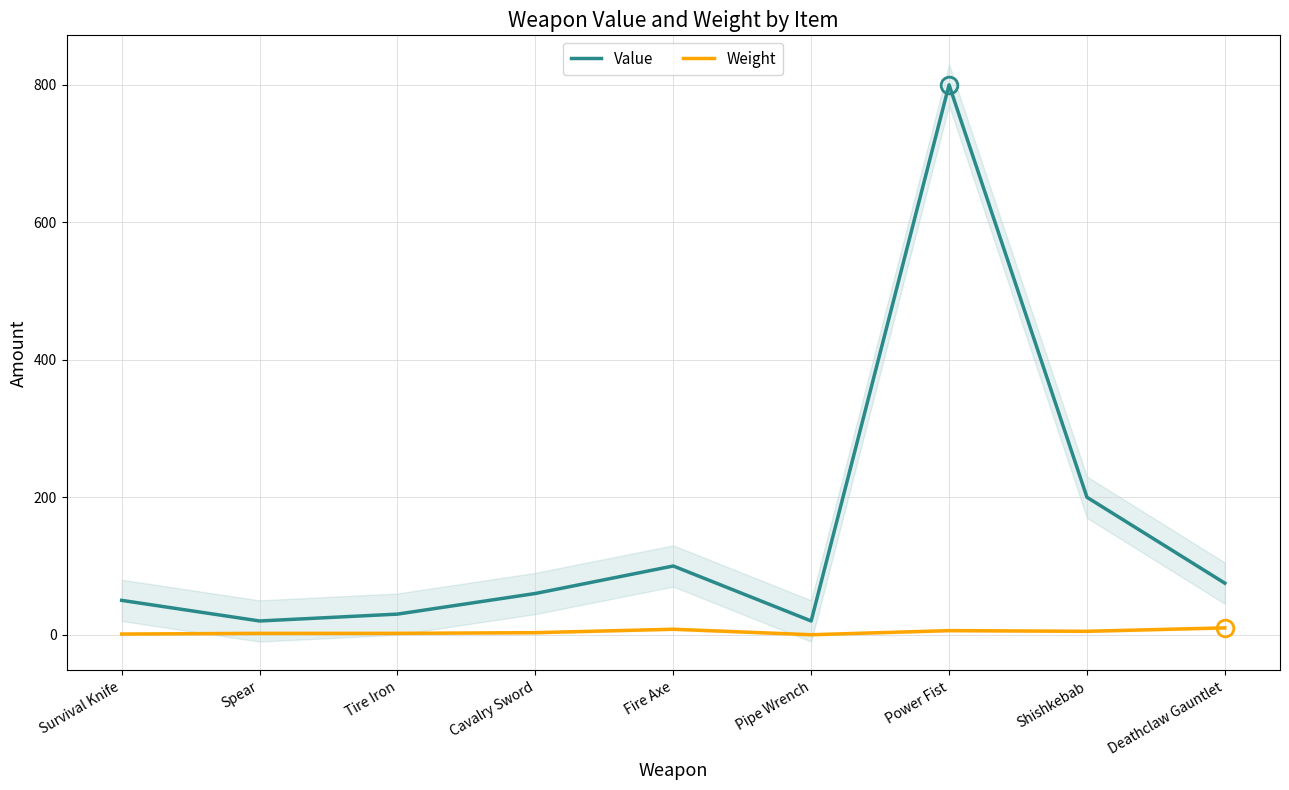

At which category is the sum across all series the highest?

Power Fist